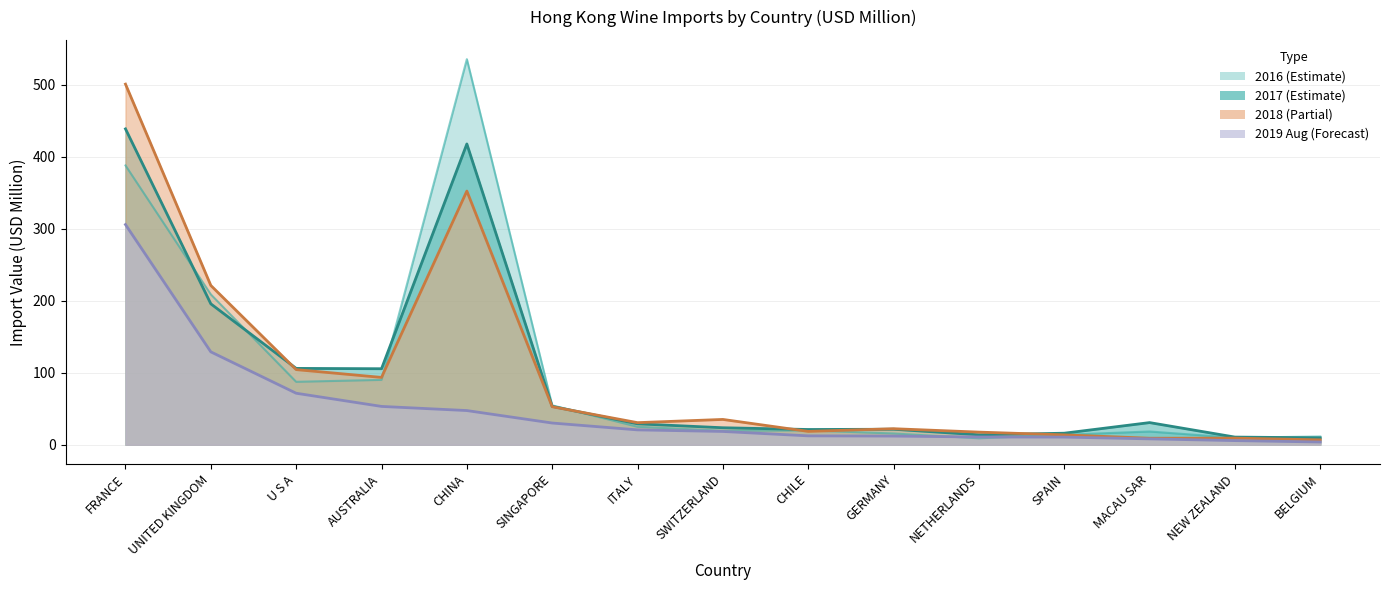

Rank the series at CHINA from highest to lowest value.

201612, 201712, 201812, 201908